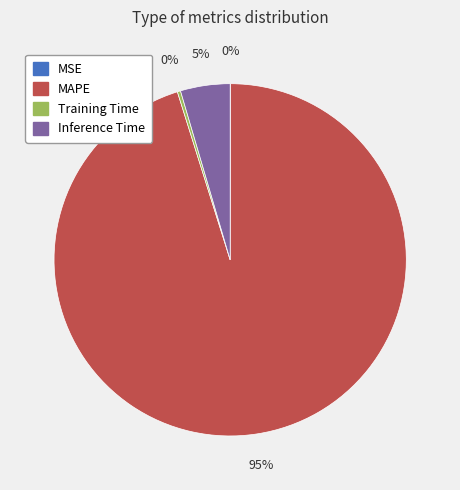

Which category has the biggest portion of the pie?

MAPE